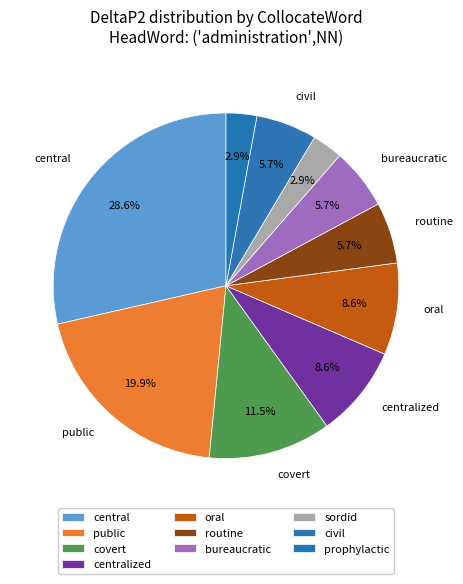

To the nearest percent, what portion does oral represent?

9%